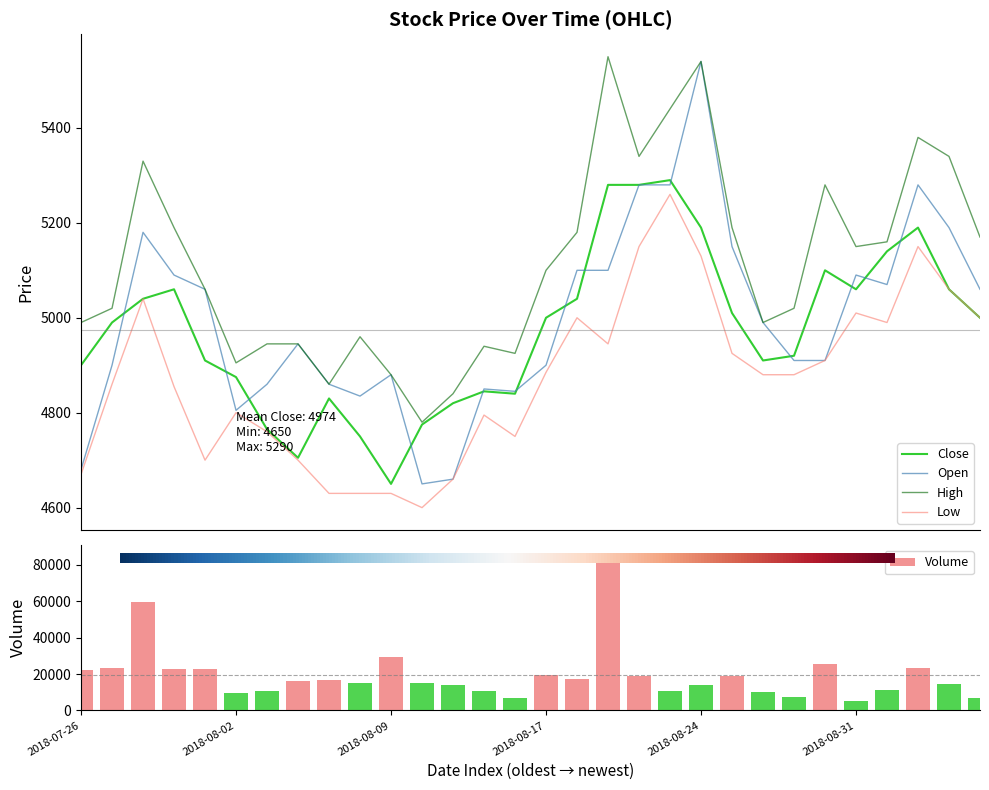

True or false: Low and High cross at least once.

False